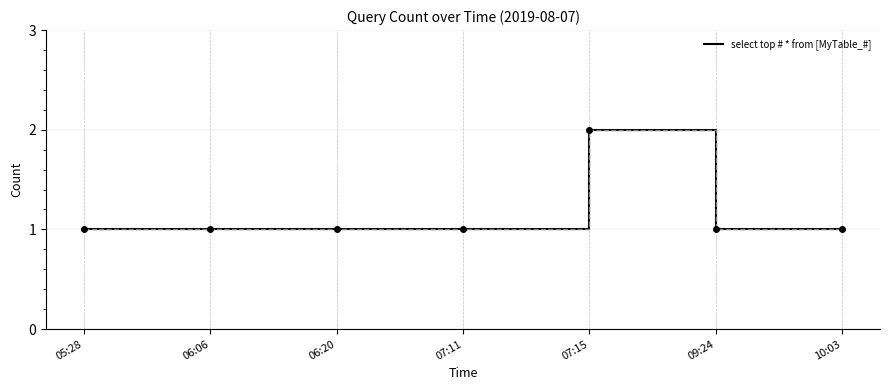

Reading right to left, what are all the values shown in this chart?

1	1	2	1	1	1	1